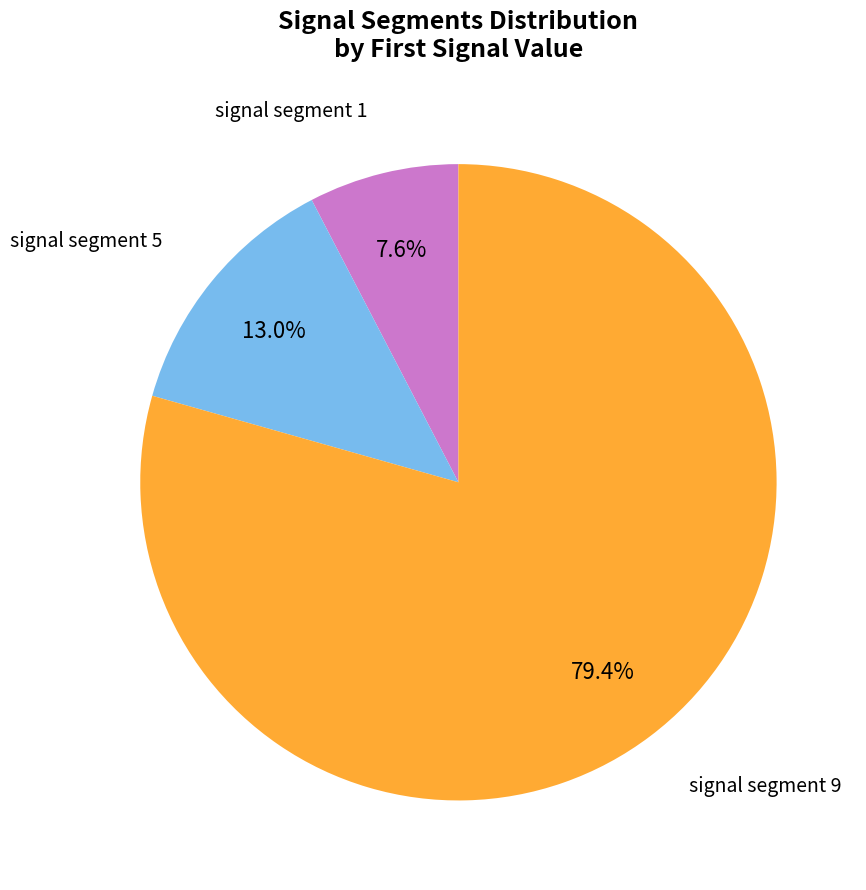

Does any single category account for the majority?

Yes